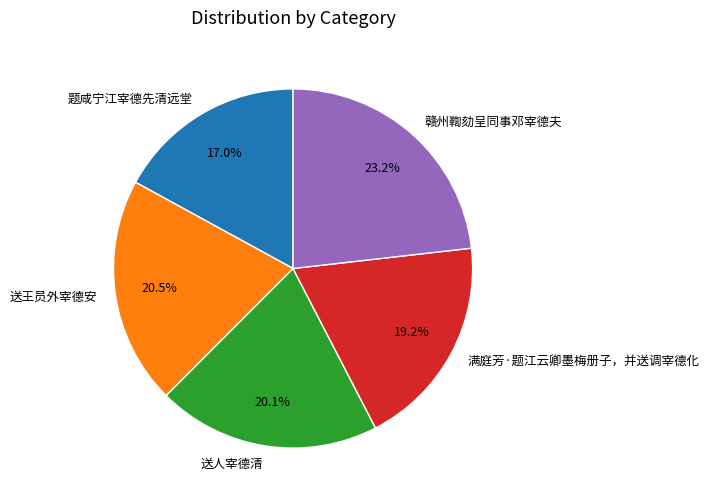

Count the number of slices in the pie.

5